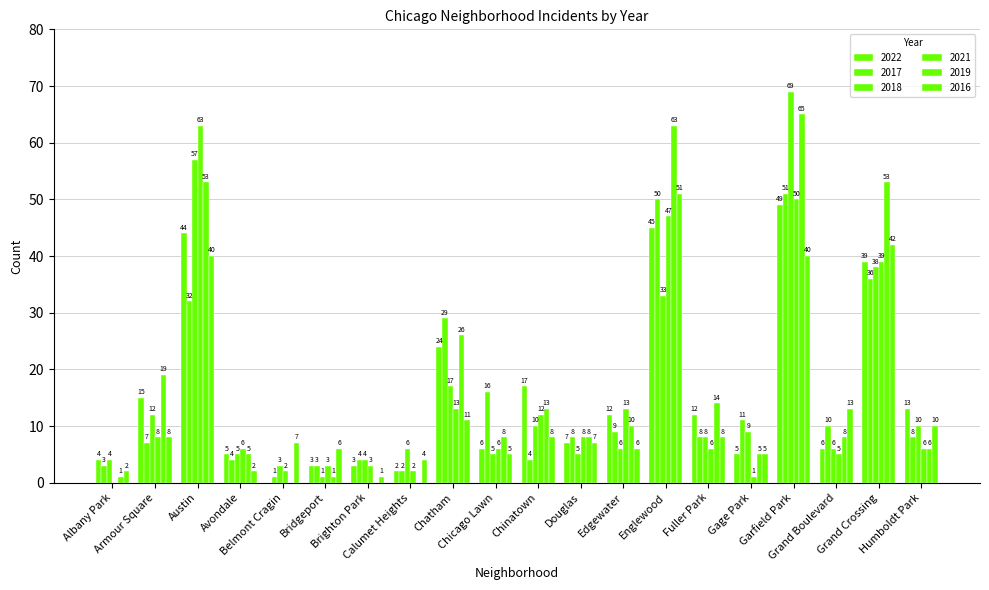

What is the highest value of the 2017 series?

51